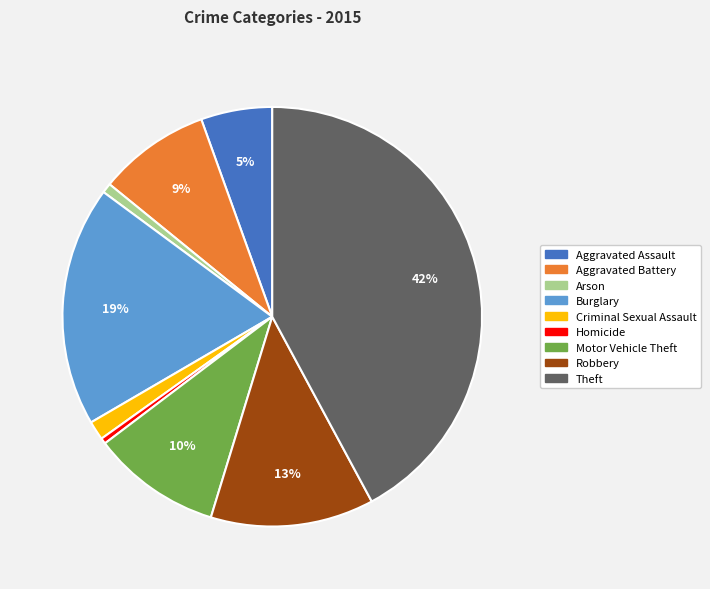

Combined, do Arson and Burglary account for over 50%?

No